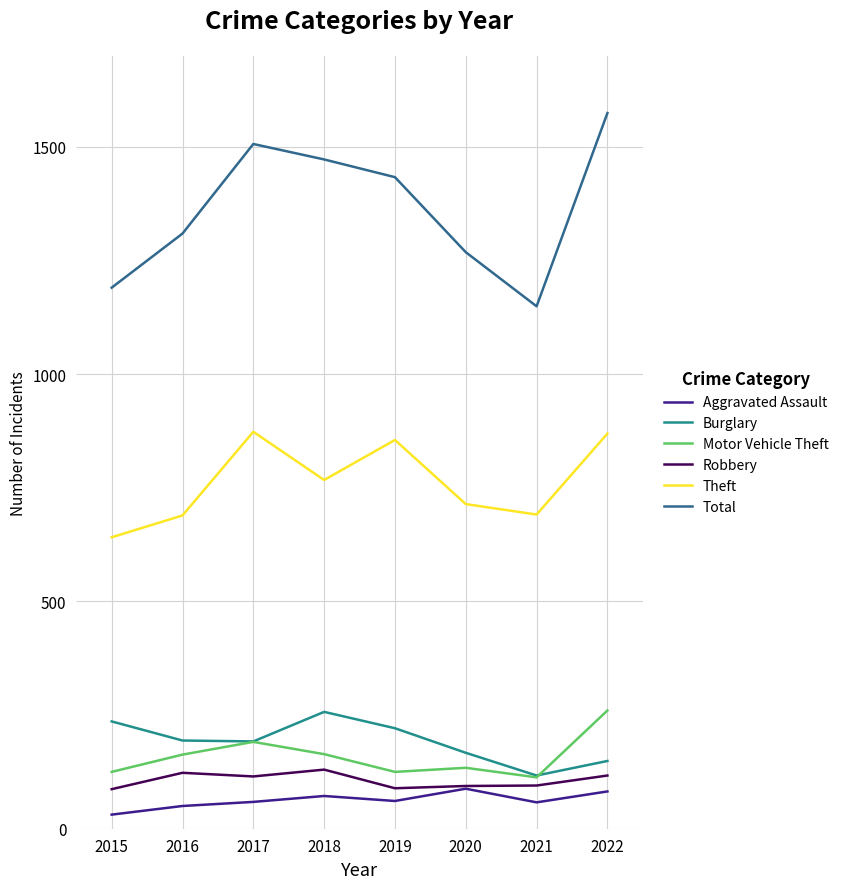

What is the highest value of the Motor Vehicle Theft series?

260